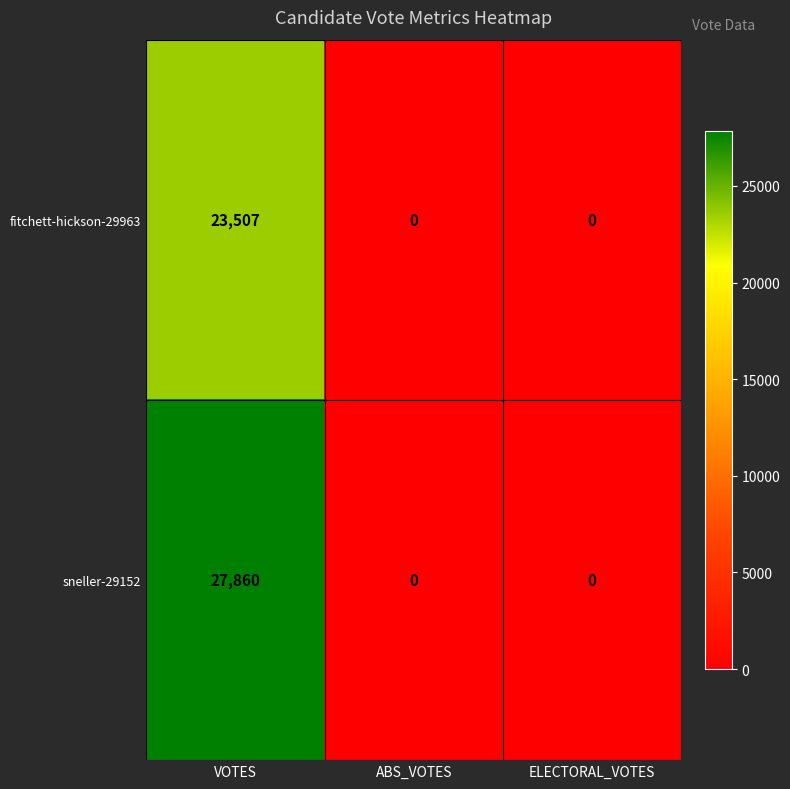

Is the value of sneller-29152 at VOTES greater than the value of fitchett-hickson-29963 at ABS_VOTES?

Yes